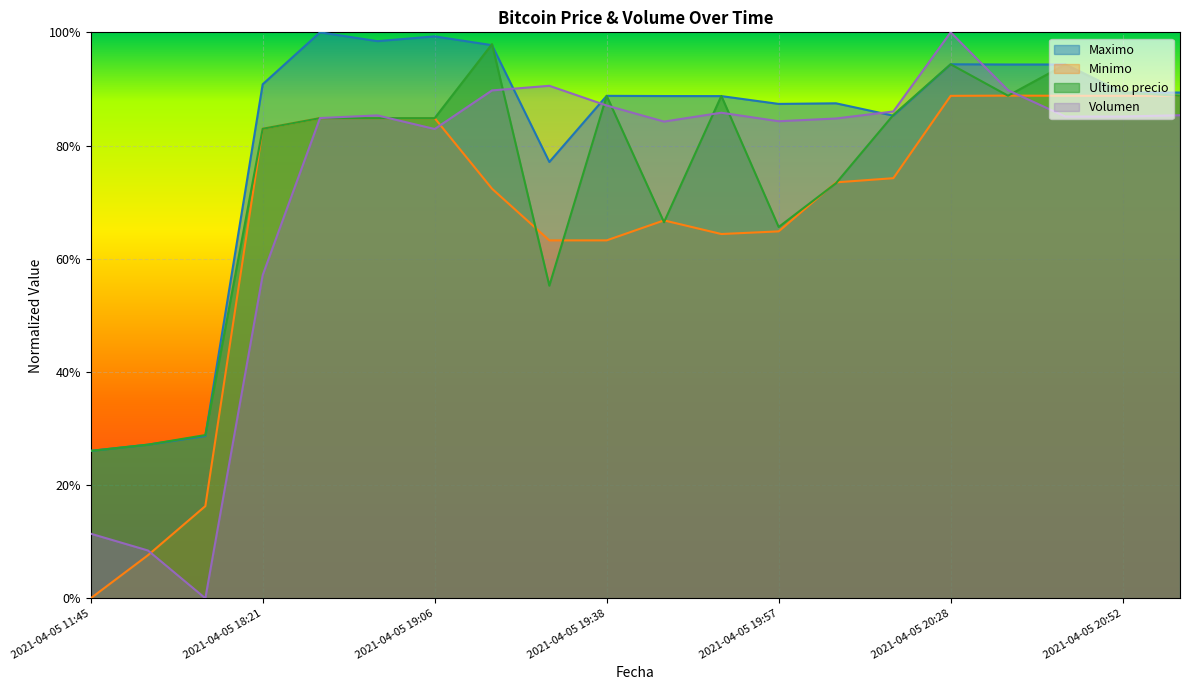

At how many categories does at least one series exceed 0?

20